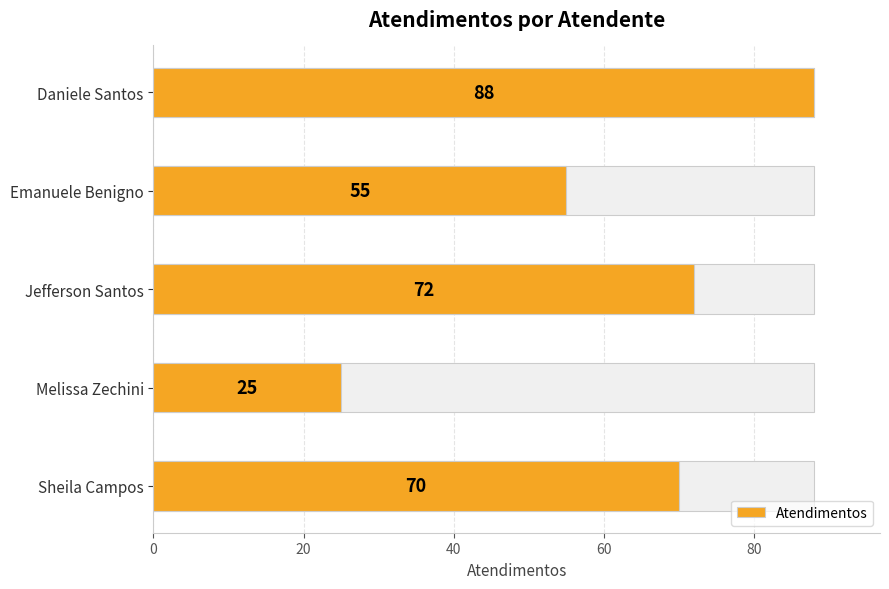

Count the number of values greater than 70.

2